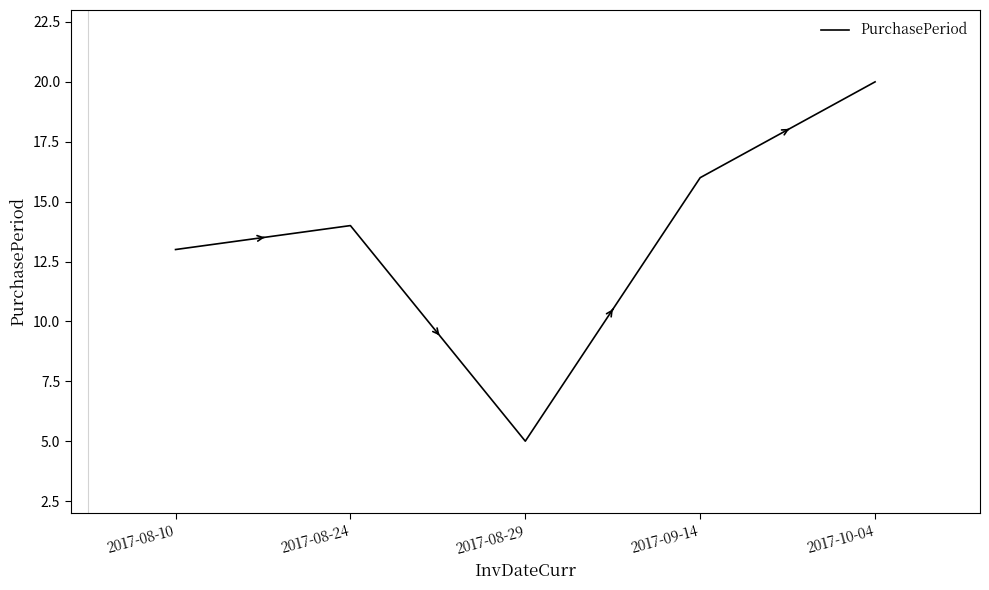

True or false: there are more than 1 points higher than both neighbors.

False